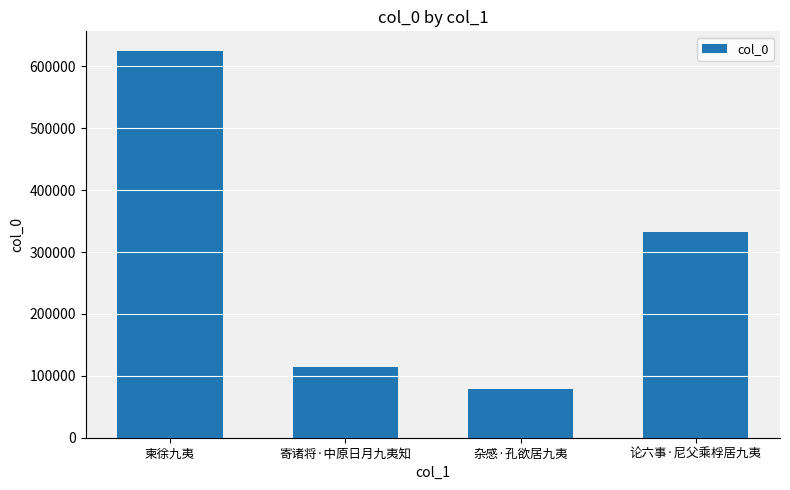

List the labels in order of value, smallest first.

杂感·孔欲居九夷, 寄诸将·中原日月九夷知, 论六事·尼父乘桴居九夷, 柬徐九夷